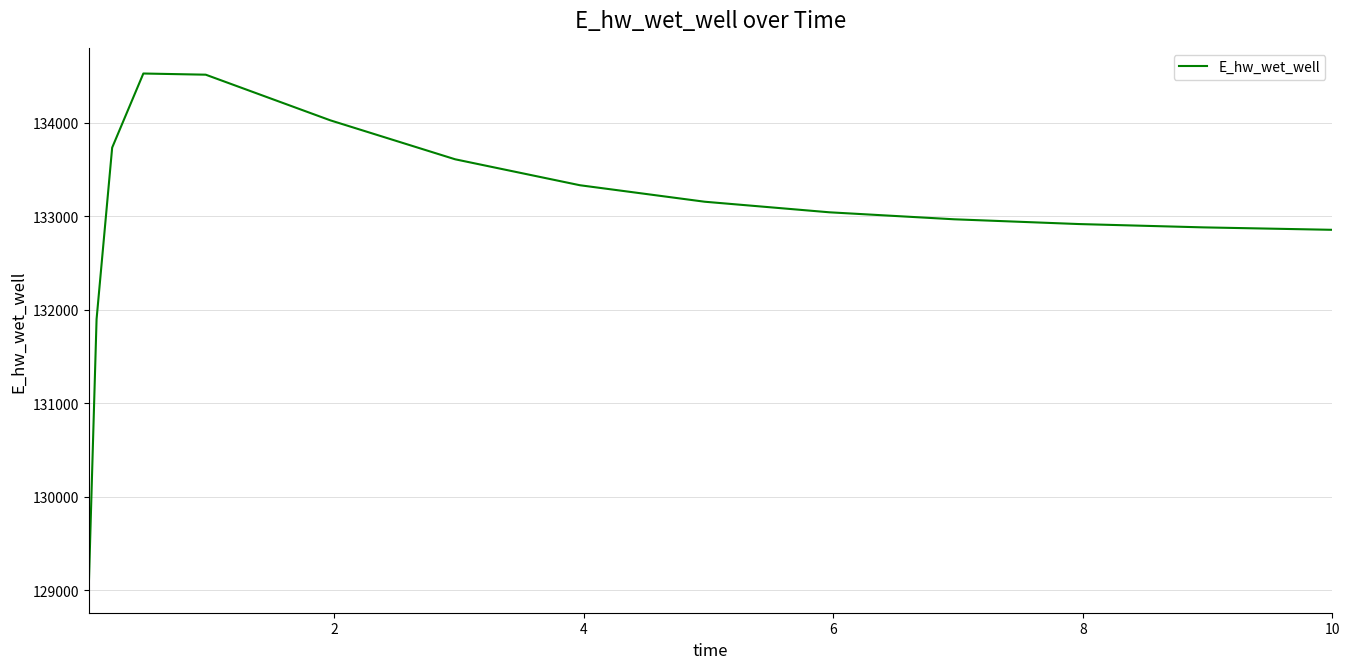

What is the difference between the maximum and minimum values?

5493.9